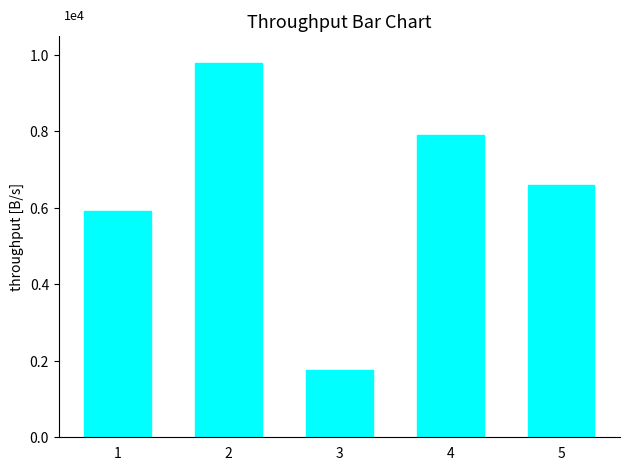

At which category does the chart reach its minimum across all series?

3